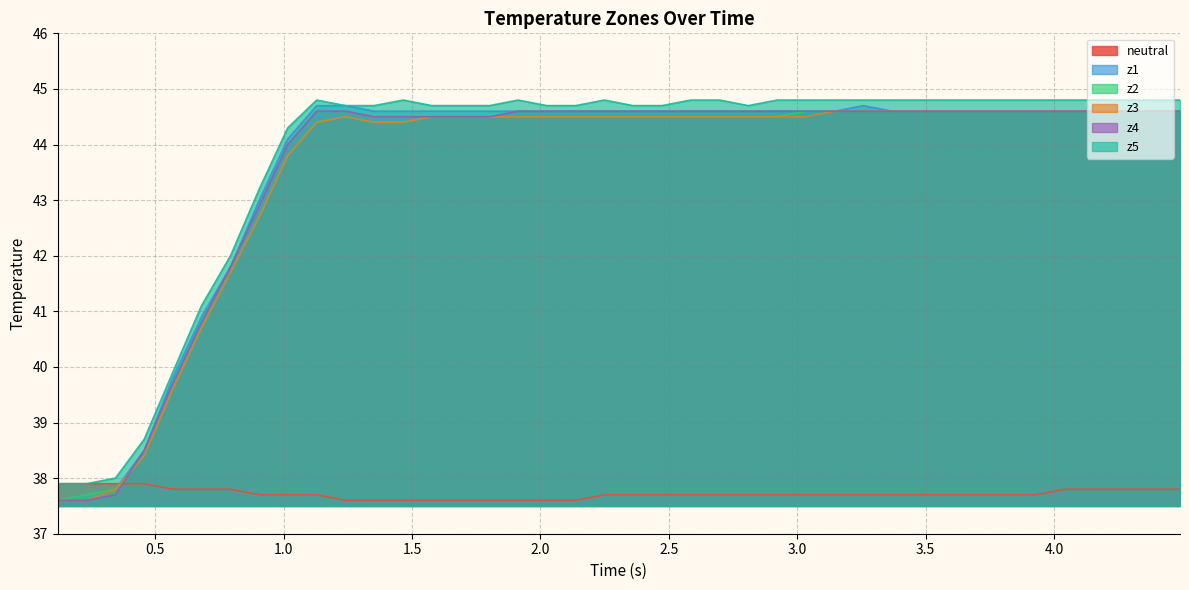

Which series has the widest spread of values?

z1